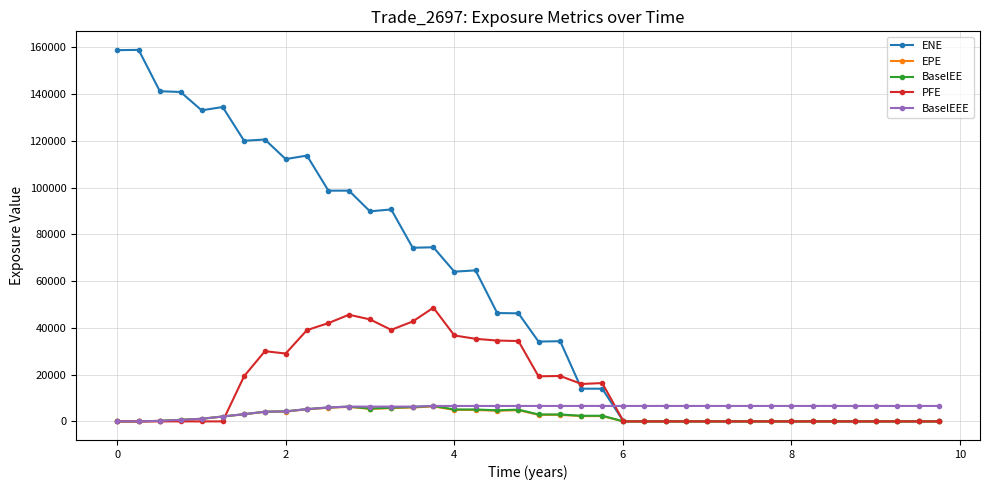

What are all the series names shown in the legend?

ENE, EPE, BaselEE, PFE, BaselEEE